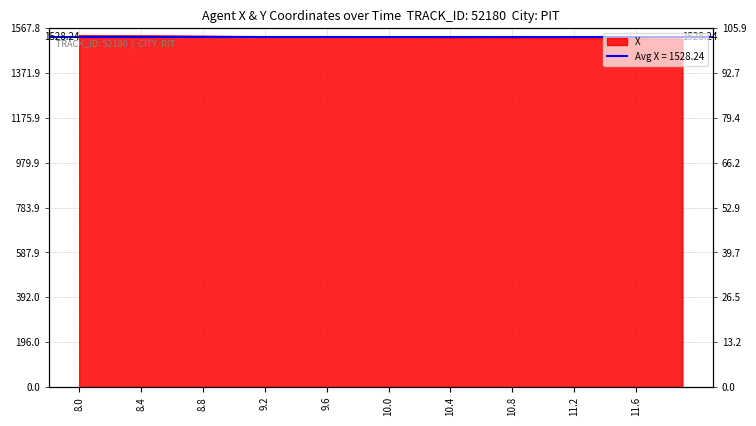

Reading left to right, what are all the values shown in this chart?

1537.1	1536.7	1536.3	1535.9	1535.5	1535.1	1534.7	1534.3	1533.9	1533.5	1533.1	1532.7	1532.2	1531.8	1531.4	1531.0	1530.6	1530.2	1529.8	1529.4	1529.0	1528.6	1528.2	1527.8	1527.4	1527.0	1526.6	1526.2	1525.8	1525.4	1525.0	1524.6	1524.2	1523.8	1523.4	1523.0	1522.6	1522.2	1521.8	1521.4